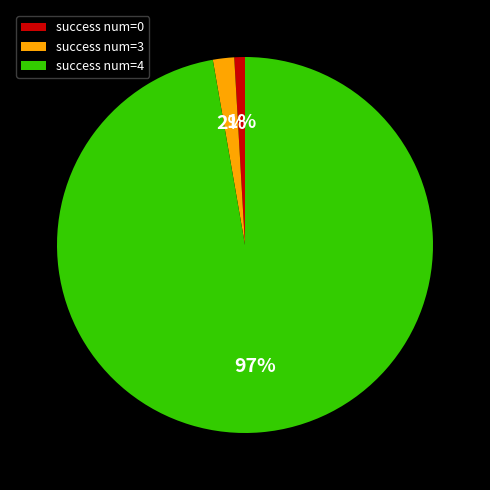

Do success num=4 and success num=0 together represent more than half of the pie?

Yes